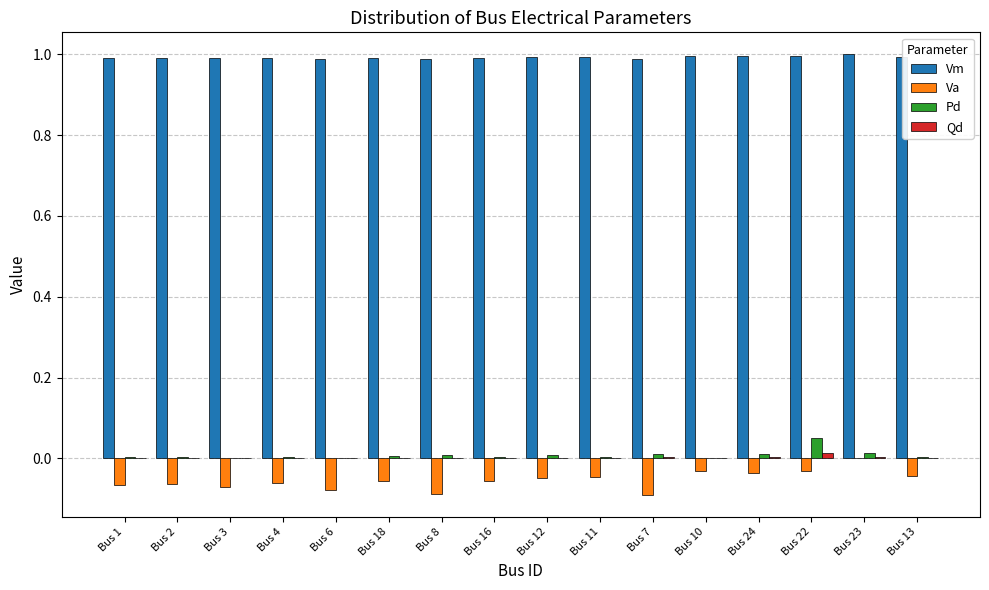

The Vm series shows 1.0 at Bus 2. True or false?

True